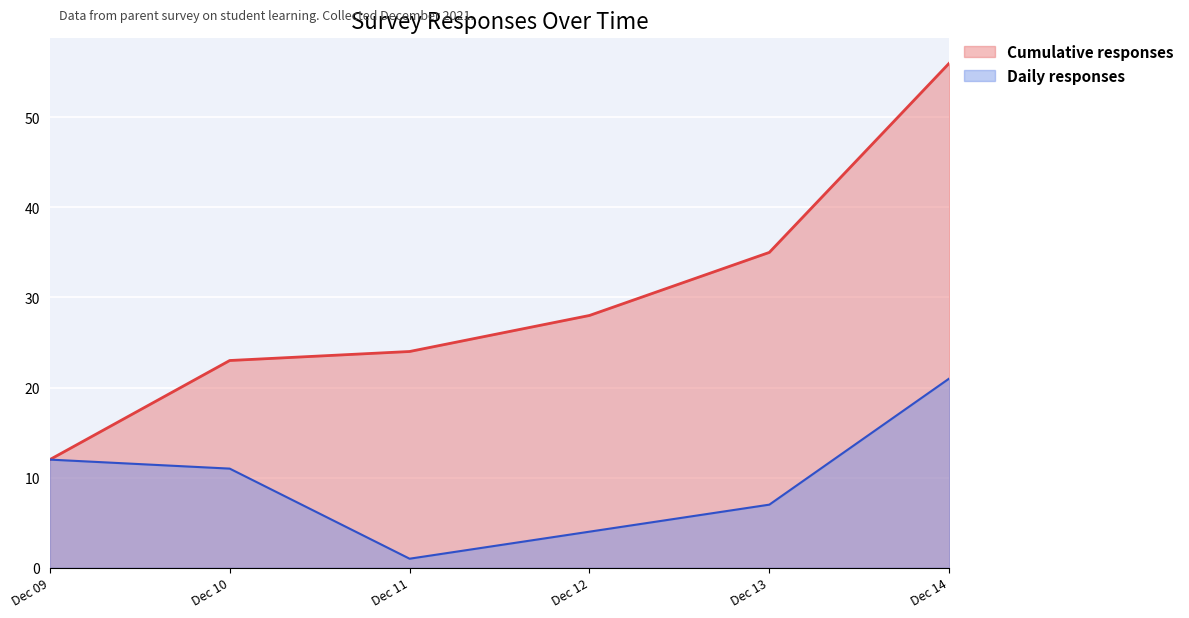

What is the smallest value displayed?

1